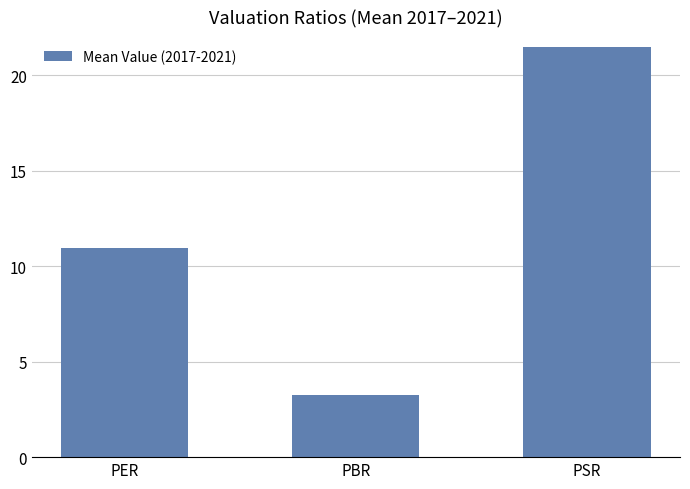

Reading left to right, list all the values displayed in this chart.

PER=11.0	PBR=3.2	PSR=21.5